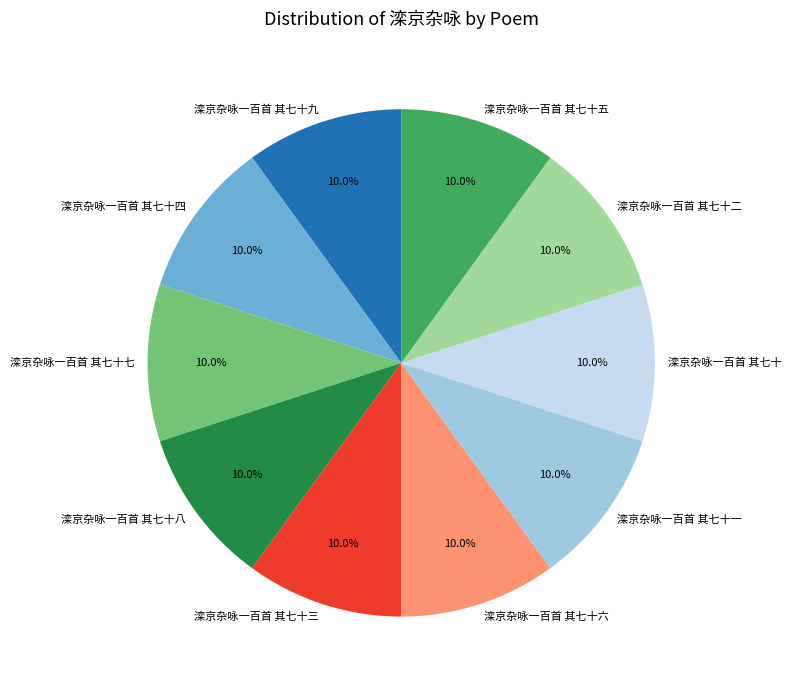

To the nearest percent, what is the average slice percentage?

10%